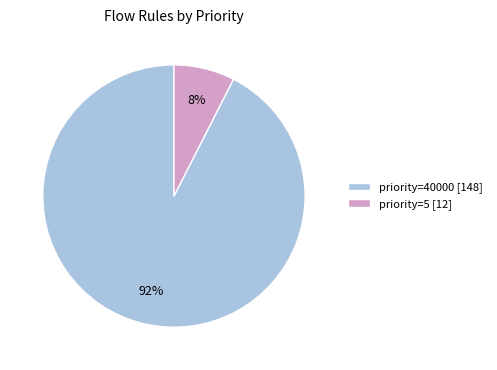

Combined, do priority=40000 [148] and priority=5 [12] account for over 50%?

Yes